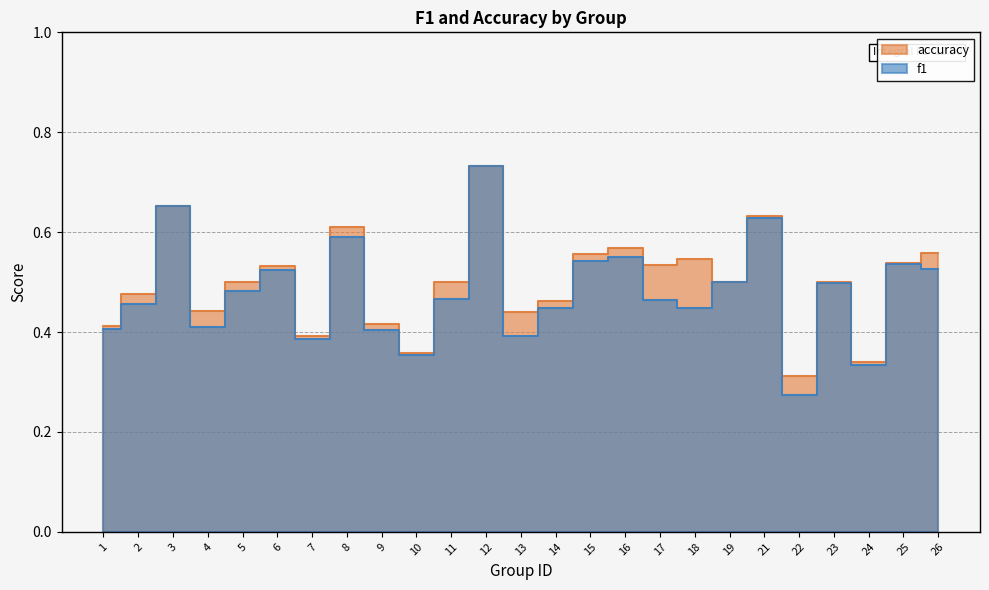

What is the maximum value shown in the chart?

0.7